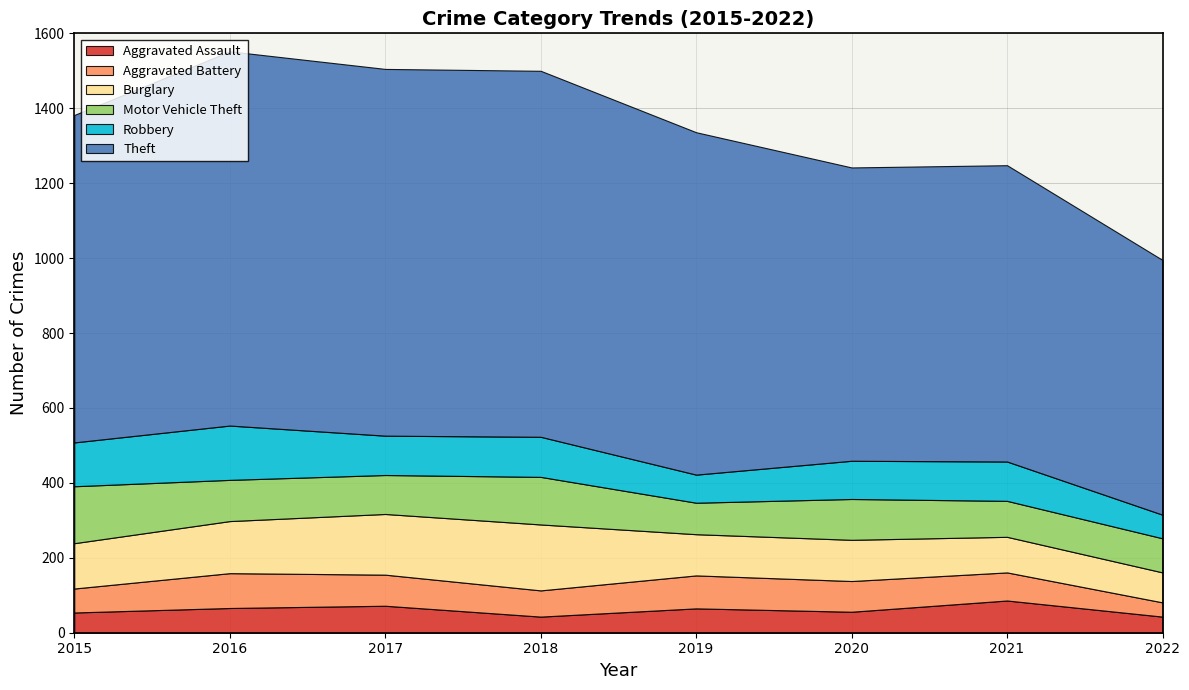

Reading right to left, extract all data points from this chart.

Aggravated Assault: 43	86	56	65	43	72	66	54
Aggravated Battery: 38	75	82	88	70	83	93	64
Burglary: 80	95	110	110	176	162	139	121
Motor Vehicle Theft: 91	96	109	84	127	104	110	152
Robbery: 63	105	102	75	107	105	145	117
Theft: 680	791	783	914	977	979	999	874